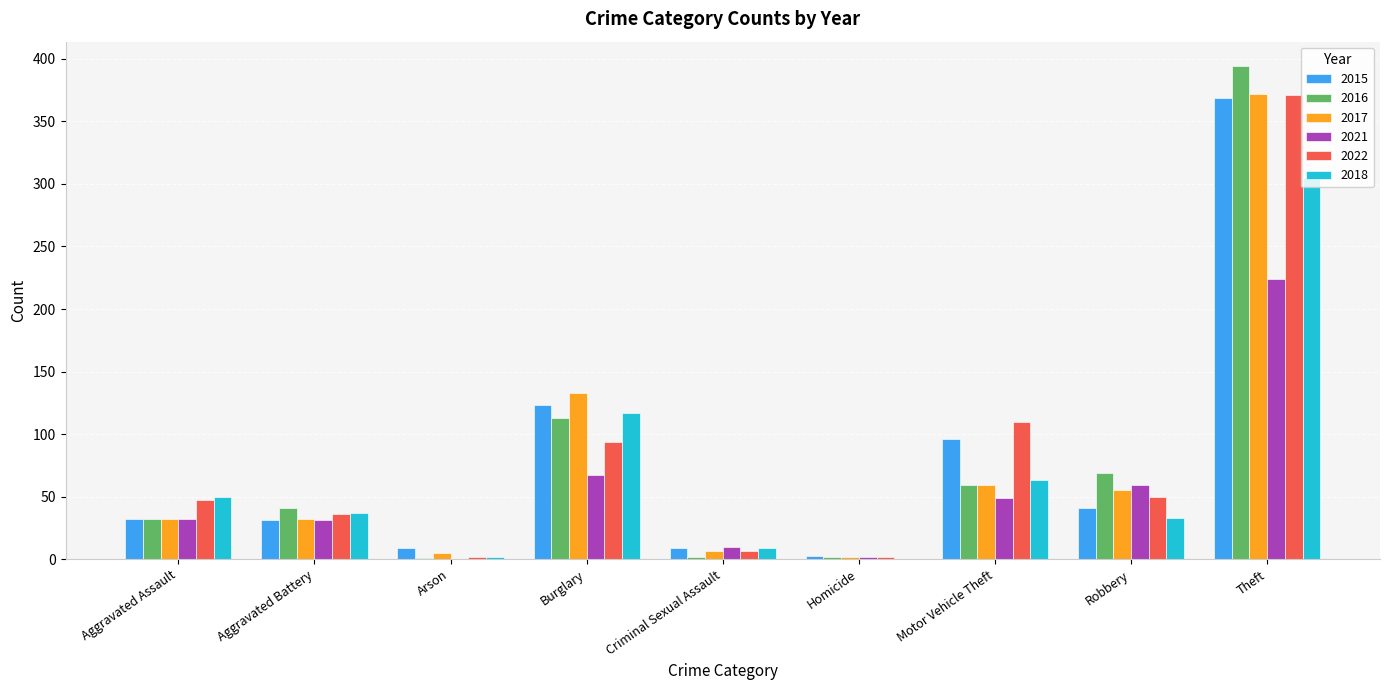

Which series changed the most between Burglary and Theft?

2016